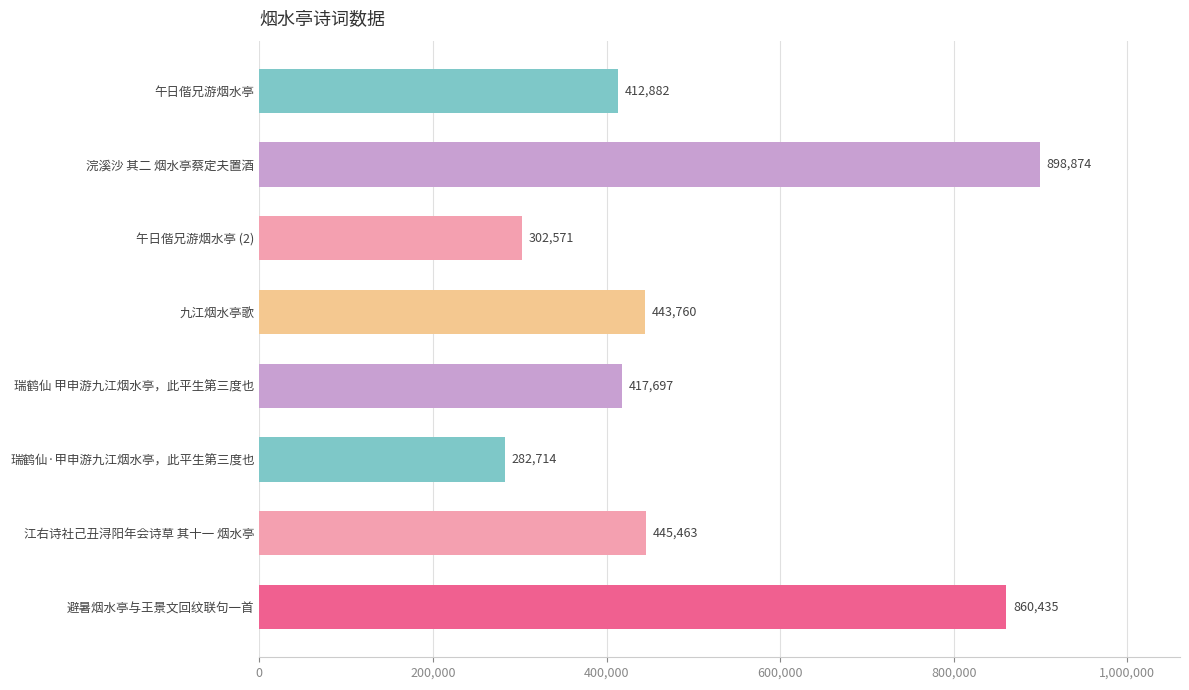

What is the value of the 4th bar from the top?

443760